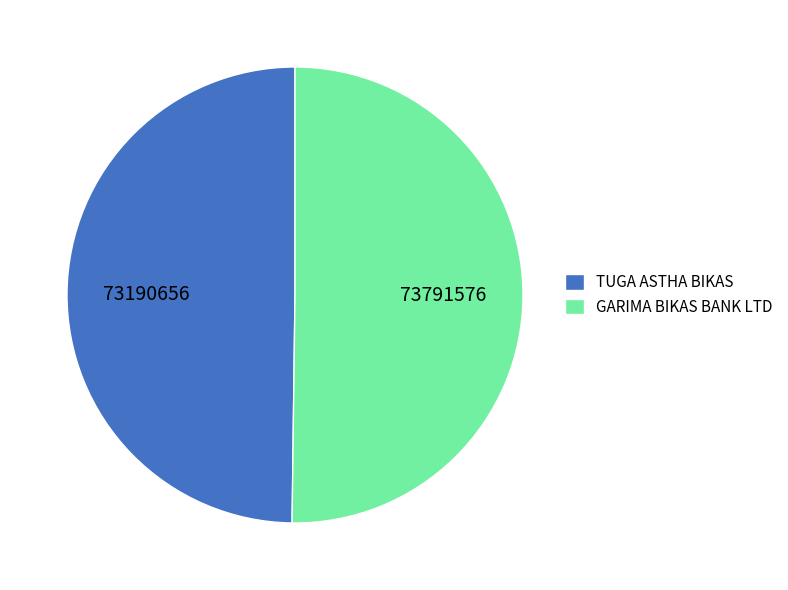

Approximately how many times larger is the value at TUGA ASTHA BIKAS compared to GARIMA BIKAS BANK LTD?

1.0